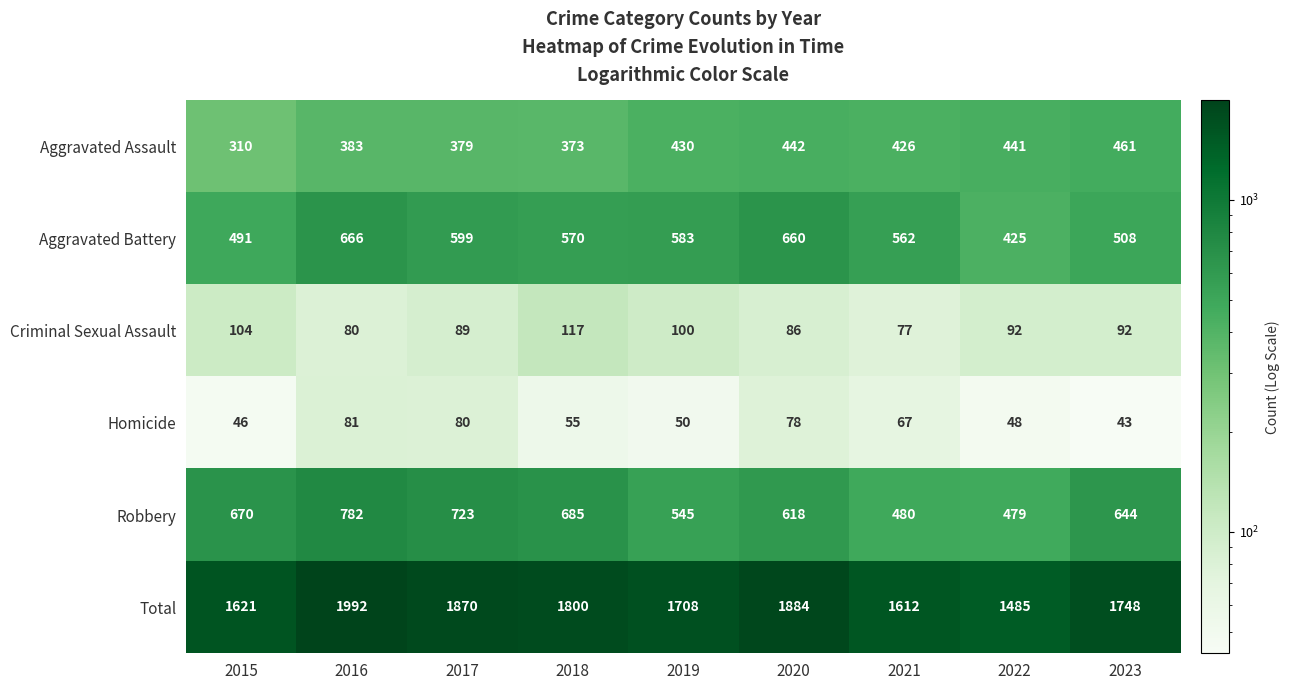

Read the Aggravated Assault value at 2017, to the nearest 50.

400